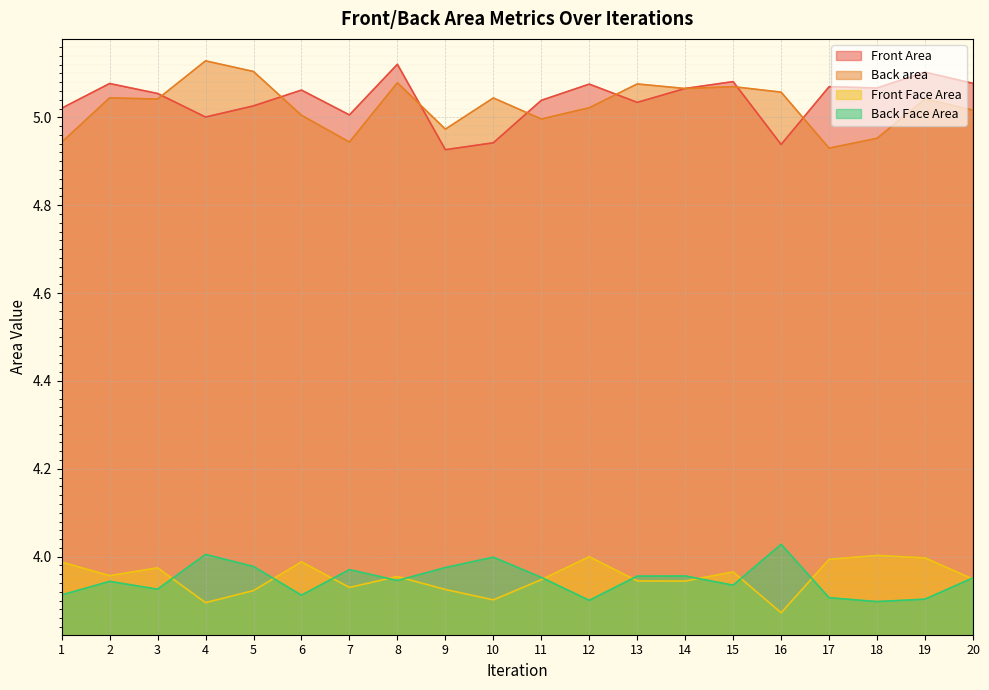

True or false: Front Area has more than 0 interior local peaks.

True